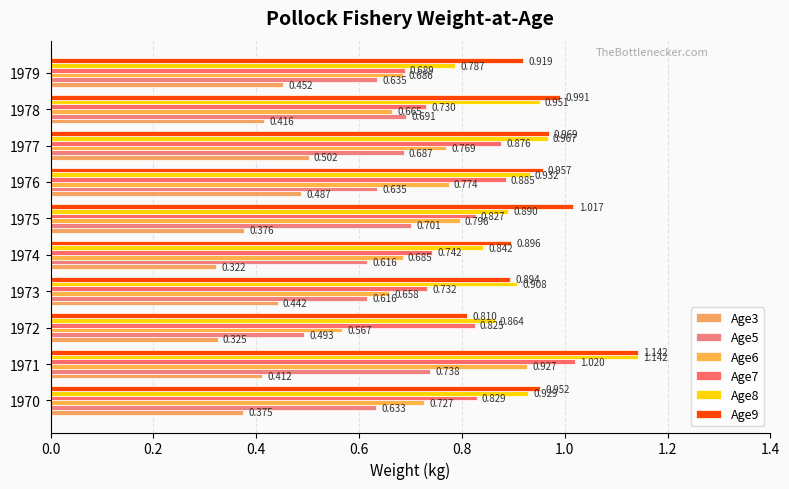

What is the minimum value shown in the chart?

0.3